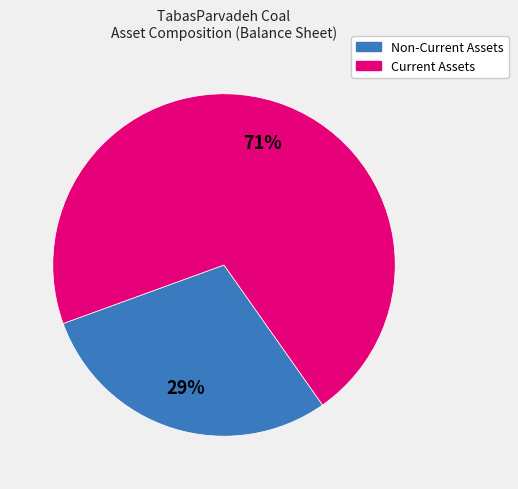

To the nearest percent, what is the combined percentage of Current Assets and Non-Current Assets?

100%